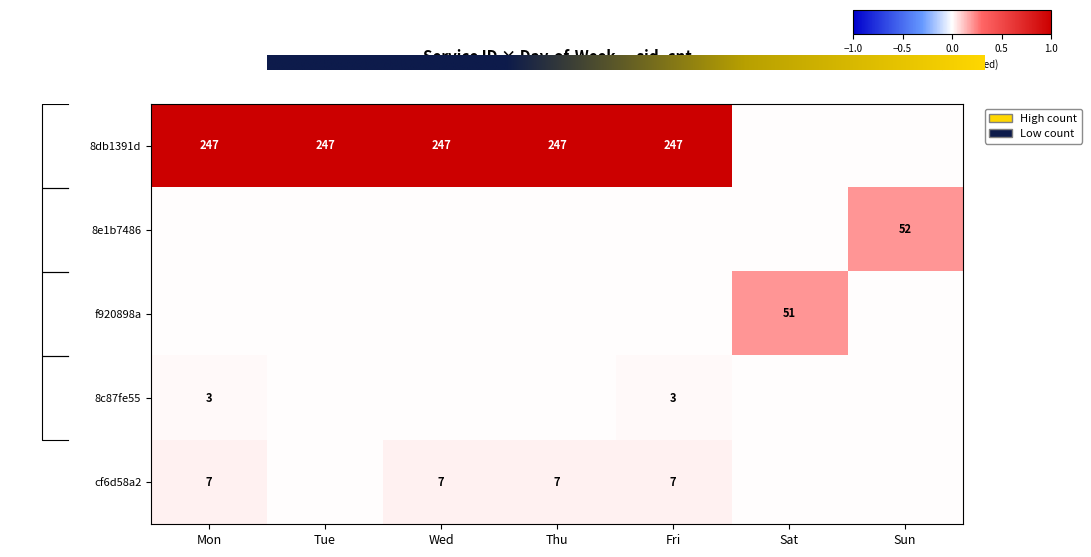

Is the value of f920898a-0df3-4154-bc49-7b21efd38d39 at Mon greater than the value of 8db1391d-2bb0-4b5a-90cf-2348bf2a9ecf at Sun?

No